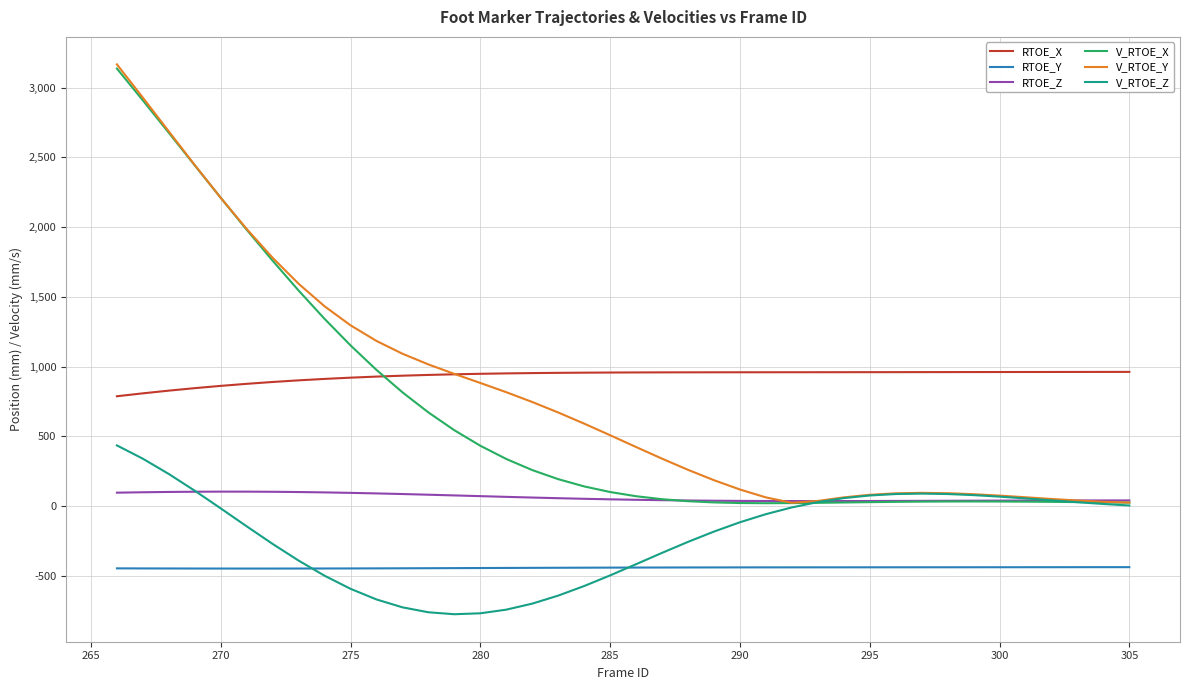

What is the smallest value displayed?

-775.9